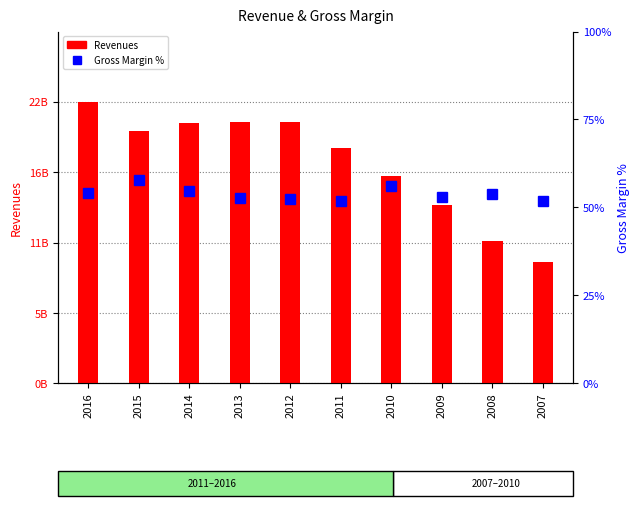

Is the value of Gross Margin at 2009 greater than the value of Revenues at 2008?

No